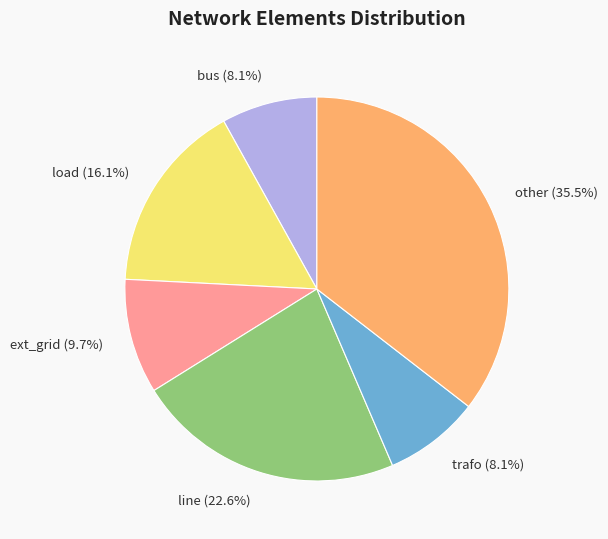

To the nearest percent, what is the combined percentage of bus and other?

44%